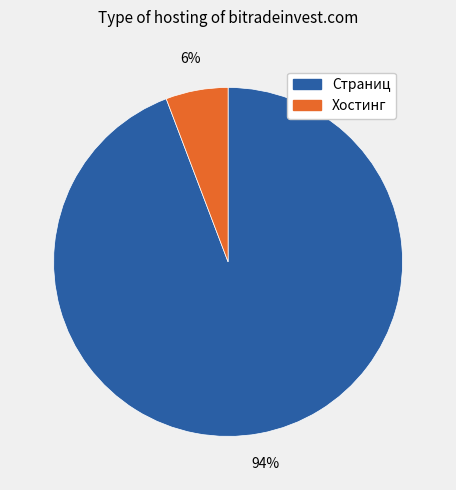

To the nearest percent, what is the difference between the largest and smallest slice percentages?

88%